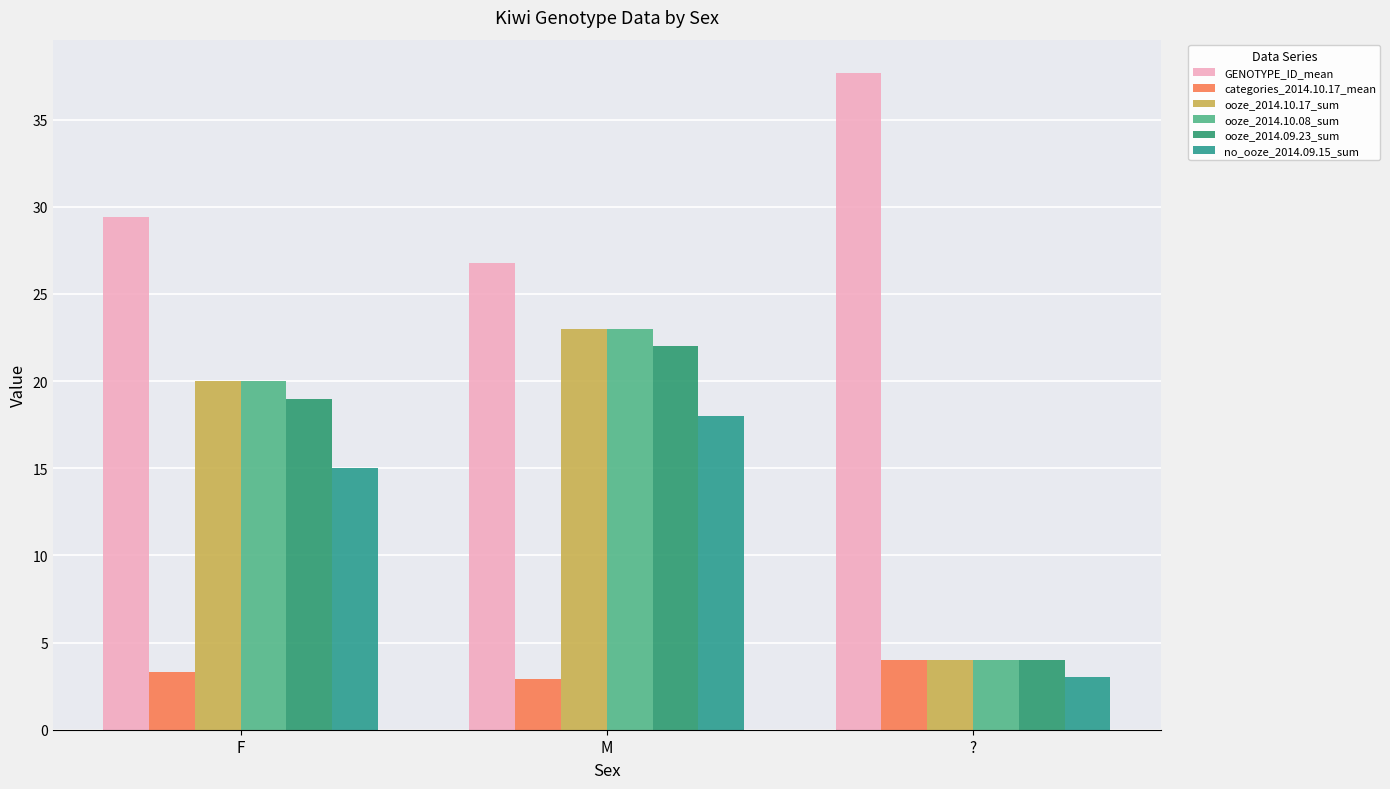

How many distinct data groups are displayed?

6